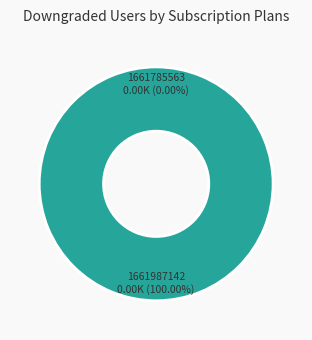

Which has a higher value, 1661987142 or 1661785563?

1661987142